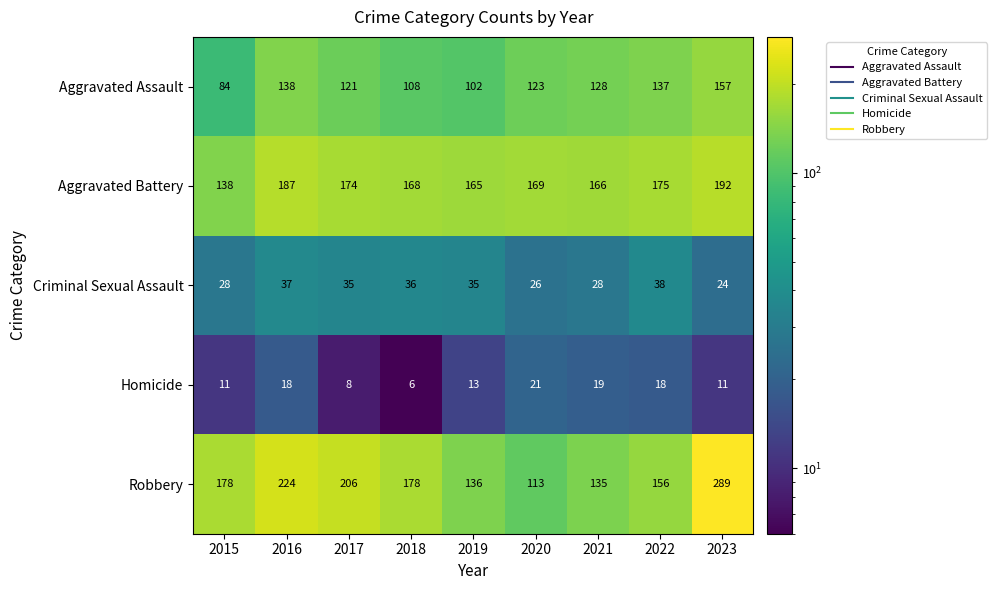

What is the smallest value displayed?

6